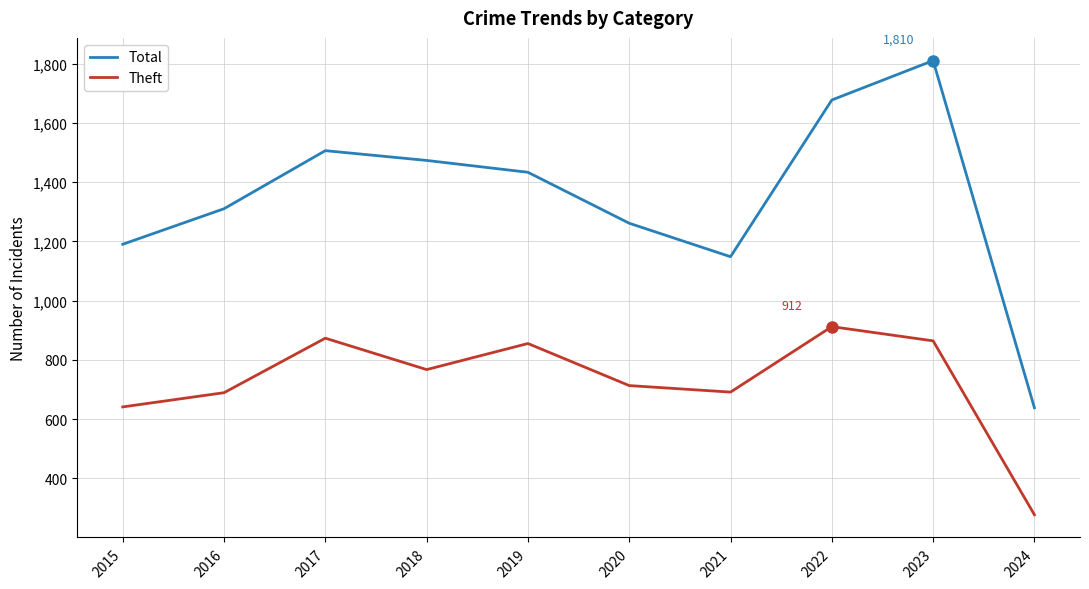

At how many categories does at least one series exceed 1156?

8